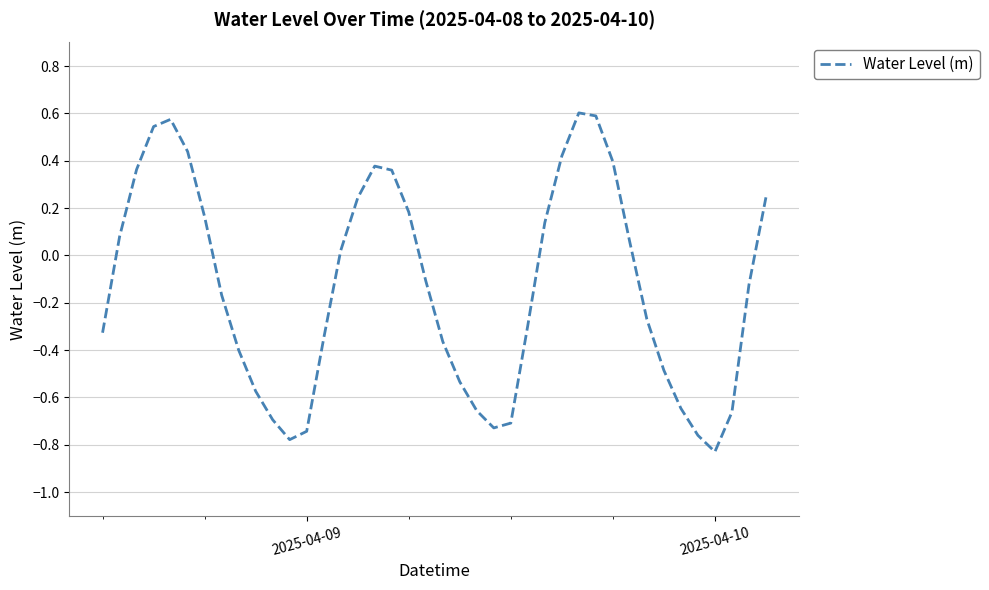

How many positive values are there?

18